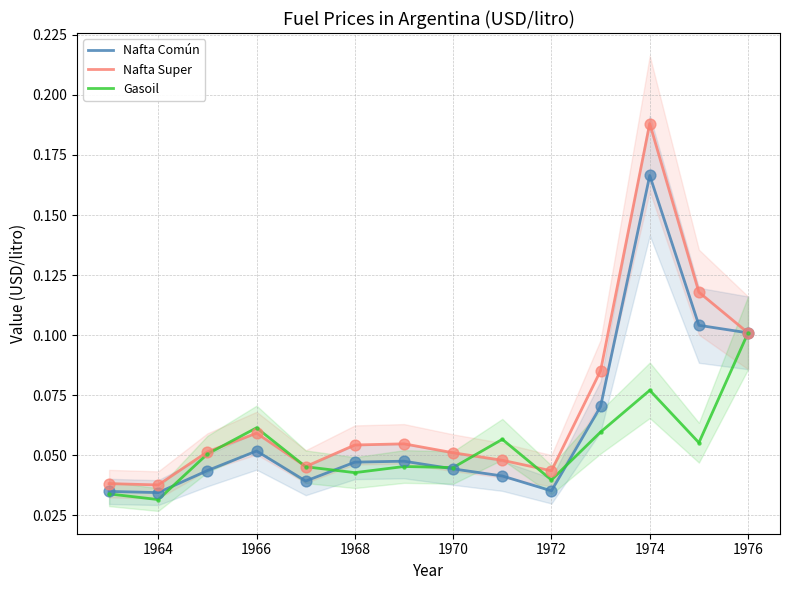

At how many categories does at least one series exceed 0?

14